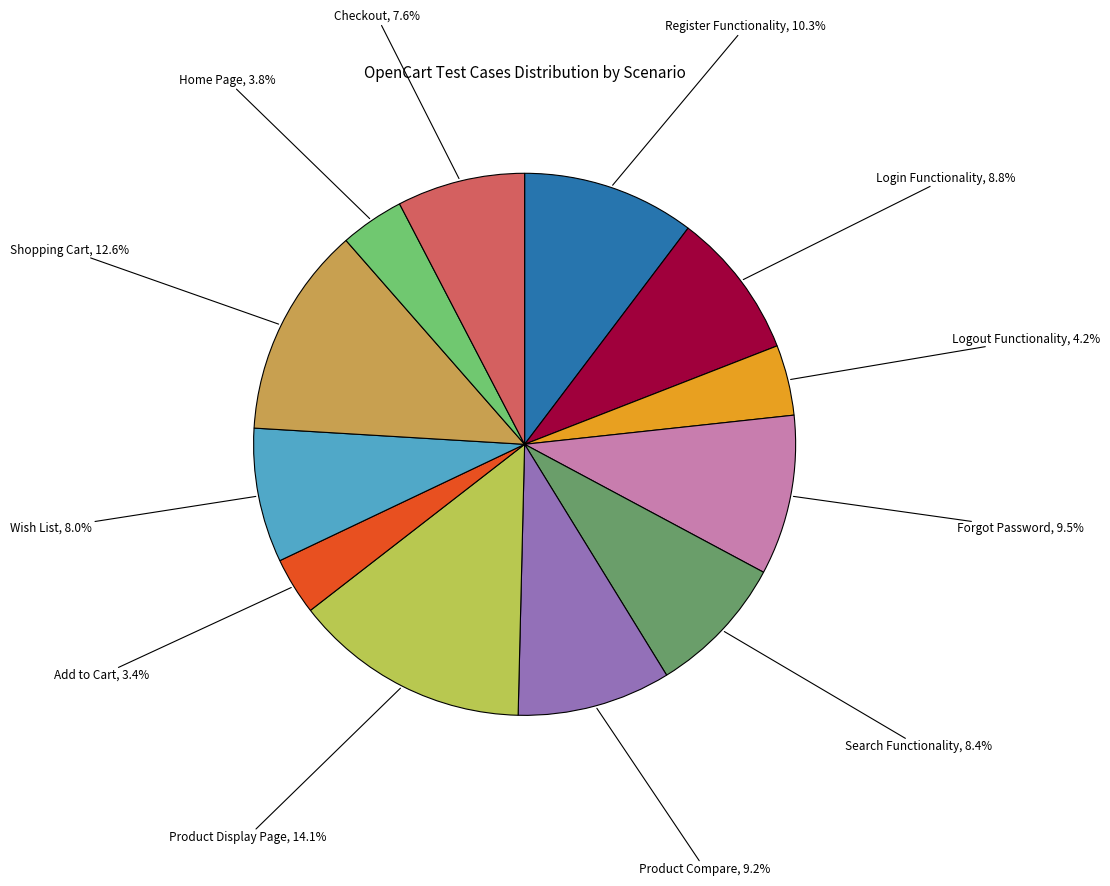

Is there a majority slice in this chart?

No